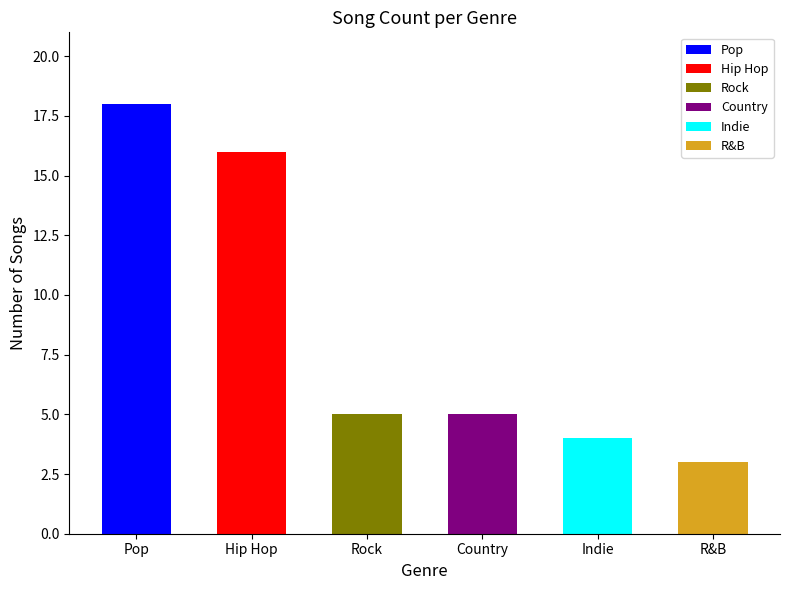

List the labels in order of value, largest first.

Pop, Hip Hop, Rock, Country, Indie, R&B